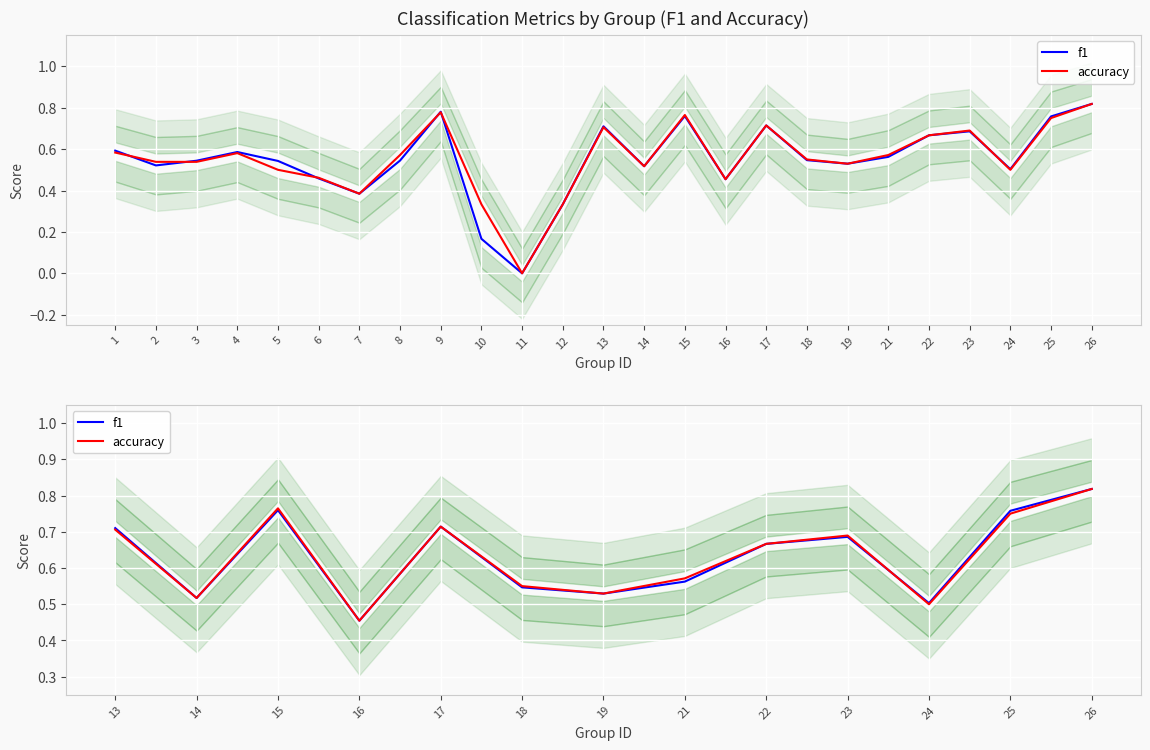

At 22, list the series in order from smallest to largest.

f1, accuracy